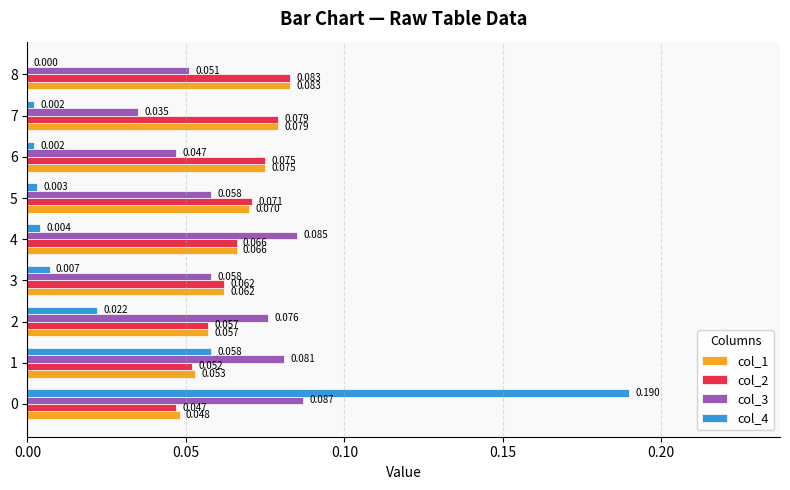

How many values in col_4 are above zero?

8